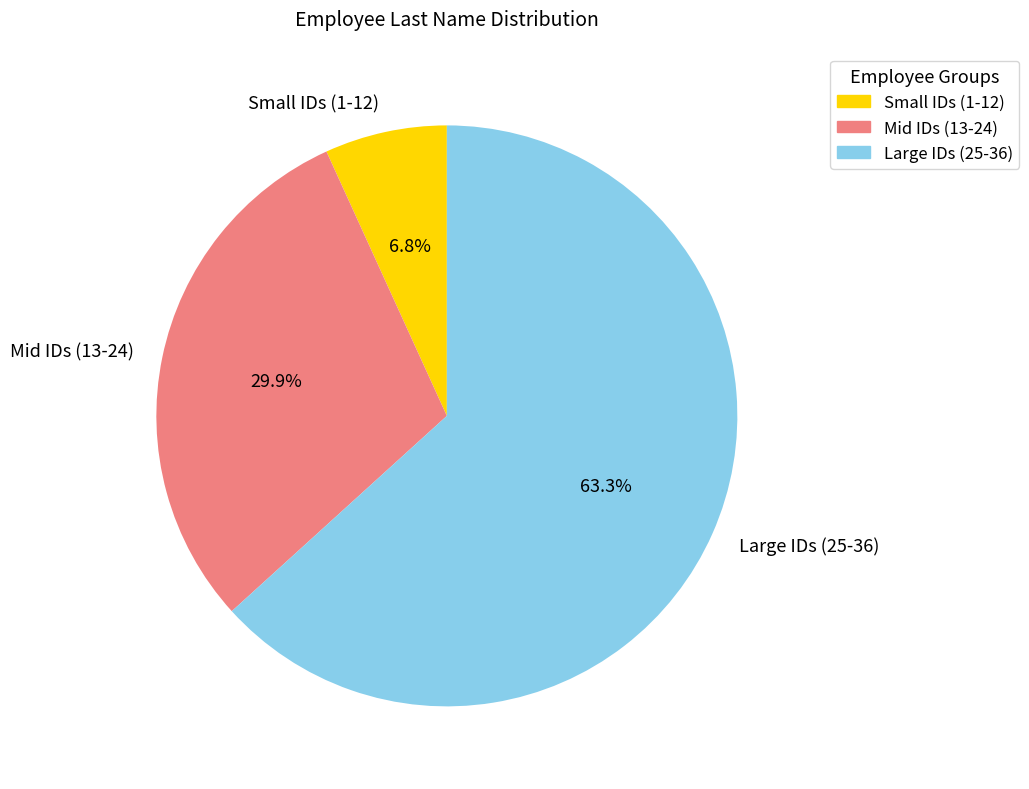

To the nearest percent, what is the average slice percentage?

33%